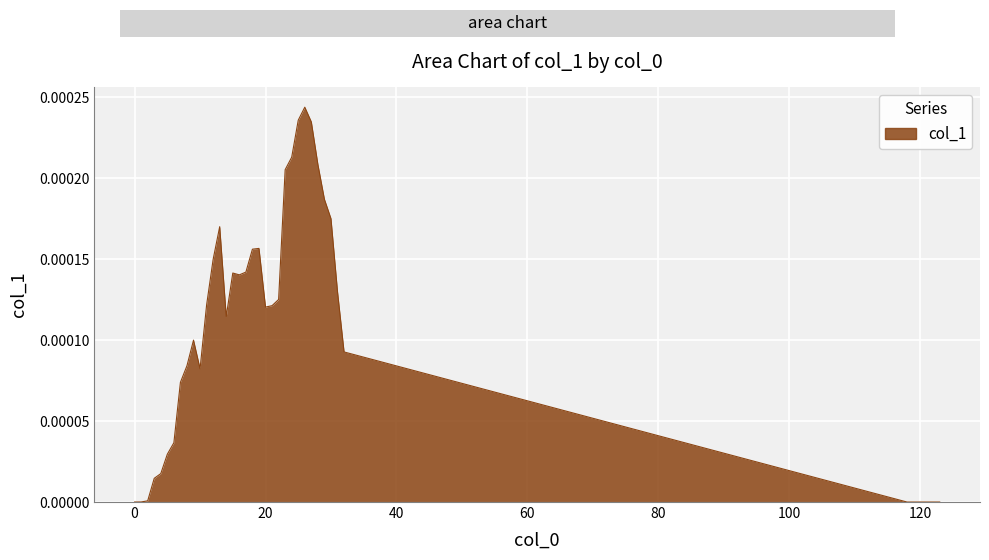

How many lines are shown in the chart?

1